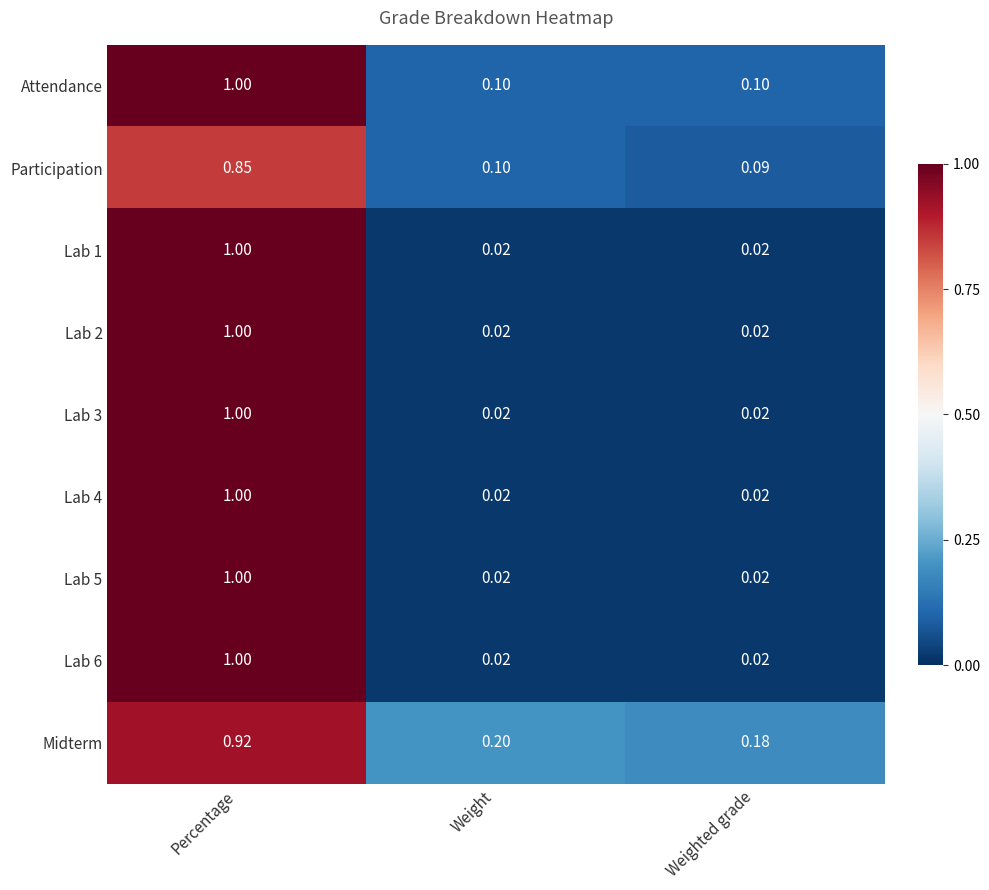

Is the value of Attendance at Percentage greater than the value of Participation at Weight?

Yes